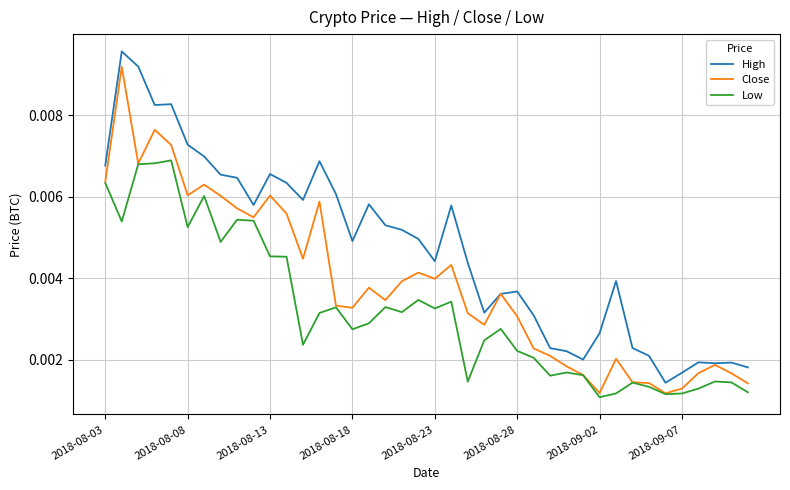

List the series in order of their overall mean, highest first.

High, Close, Low